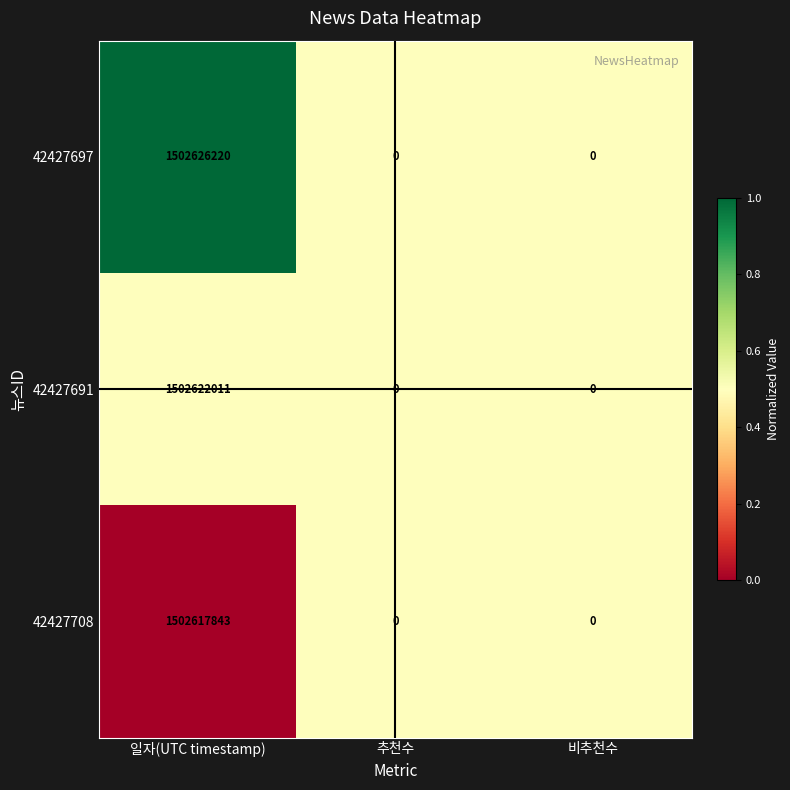

What is the sum of all 42427691 values?

1502622011